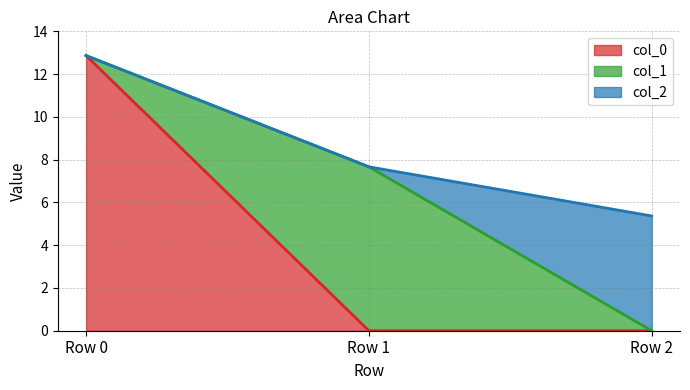

Is the value of col_1 at Row 1 greater than the value of col_2 at Row 0?

Yes